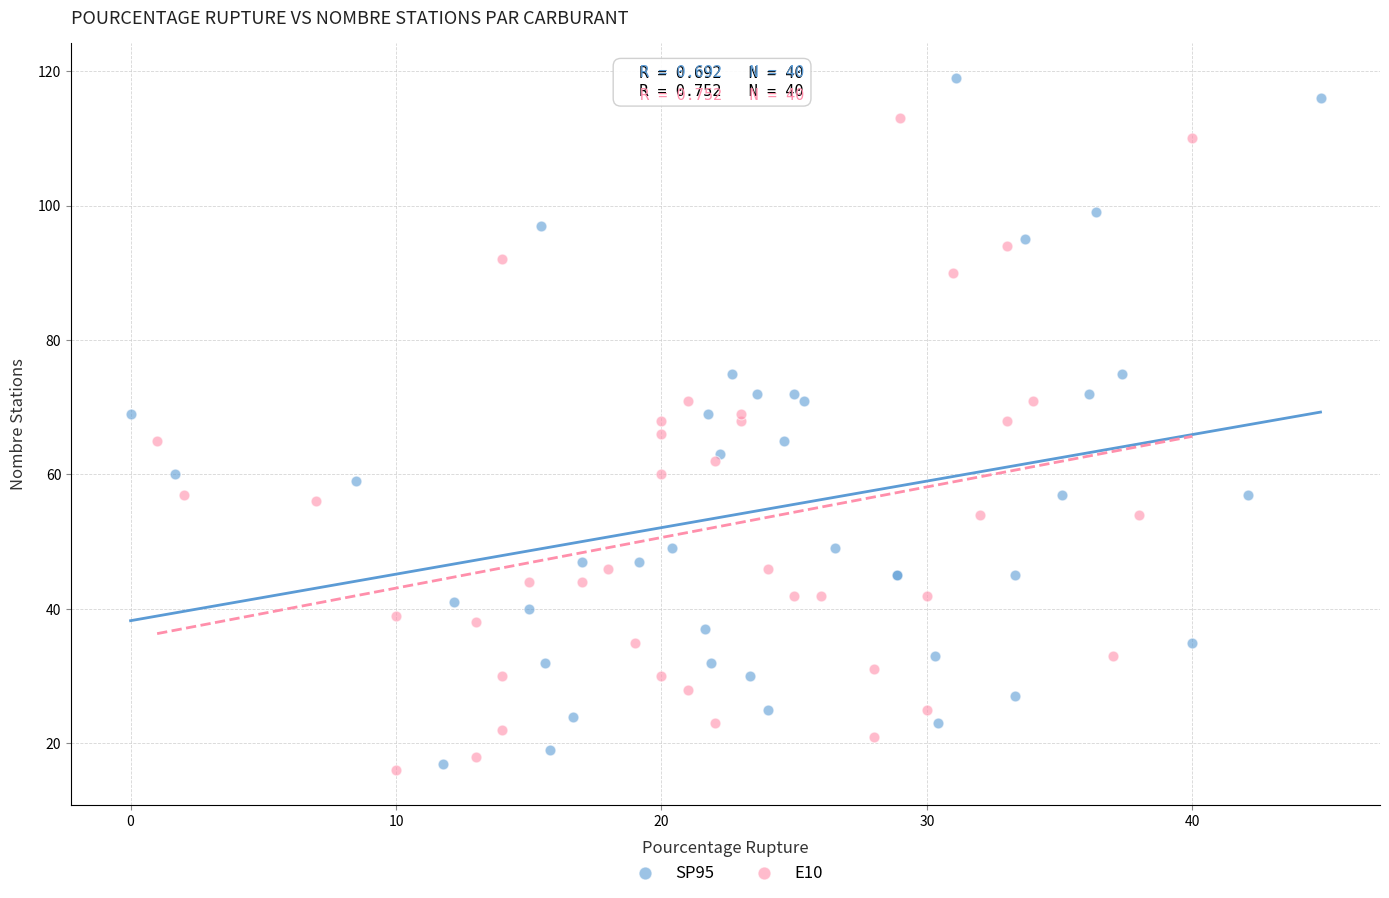

Which series reaches the maximum Y coordinate?

SP95